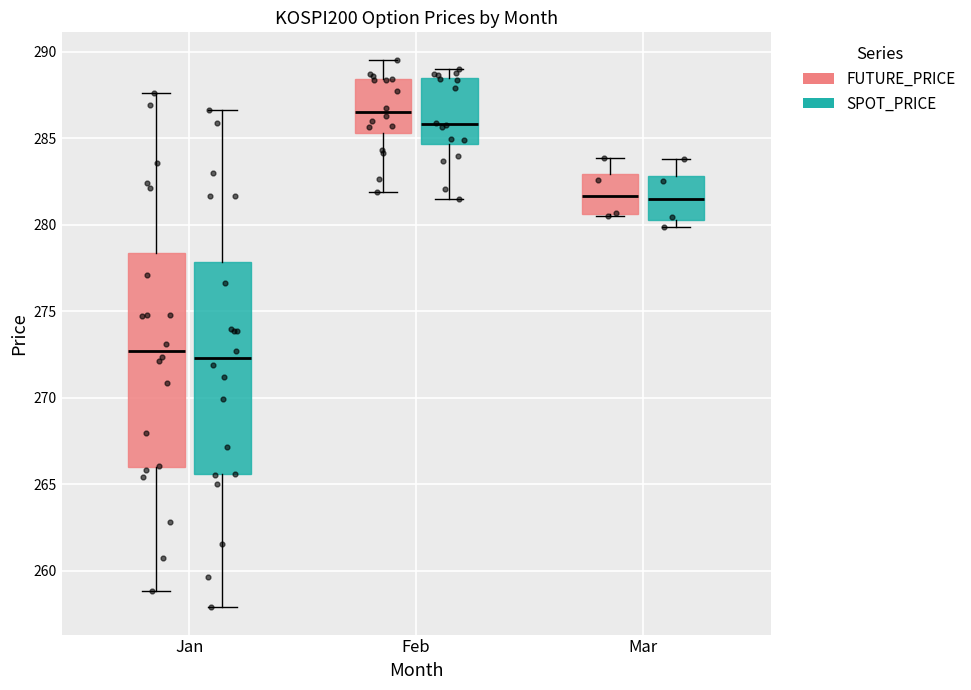

Reading left to right, transcribe this box plot: for each box, give where its median line is, the range the box spans, and where its two whiskers end, as read against the y-axis. The values are not printed on the chart, so give them approximately, as read against the axis.

Jan (FUTURE_PRICE): median 272.5, box 266.0 to 278.5, whiskers 259.0 to 287.5
Jan (SPOT_PRICE): median 272.5, box 265.5 to 278.0, whiskers 258.0 to 286.5
Feb (FUTURE_PRICE): median 286.5, box 285.5 to 288.5, whiskers 282.0 to 289.5
Feb (SPOT_PRICE): median 286.0, box 284.5 to 288.5, whiskers 281.5 to 289.0
Mar (FUTURE_PRICE): median 281.5, box 280.5 to 283.0, whiskers 280.5 to 284.0
Mar (SPOT_PRICE): median 281.5, box 280.5 to 283.0, whiskers 280.0 to 284.0